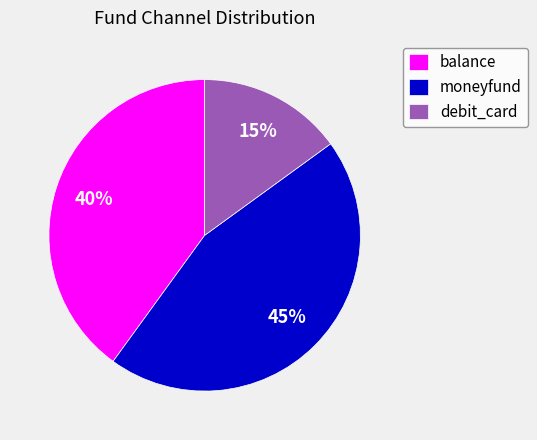

What is the ratio of the value at moneyfund to the value at balance?

1.1